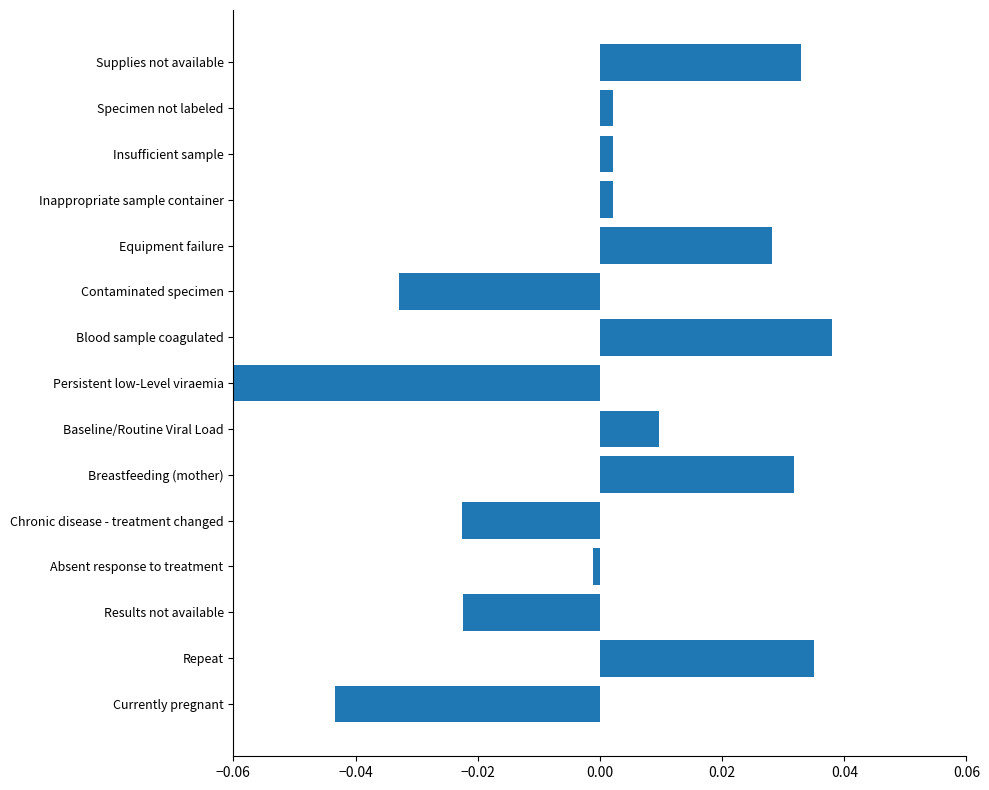

Which has a higher value, Inappropriate sample container or Currently pregnant?

Inappropriate sample container